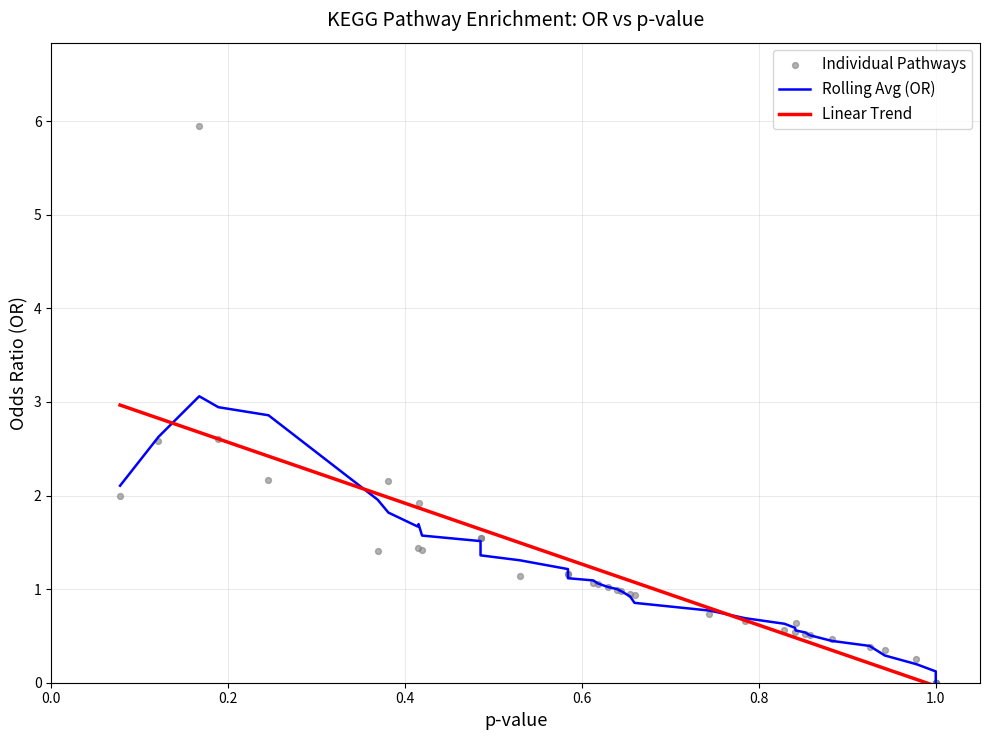

At how many categories does at least one series exceed 0?

35